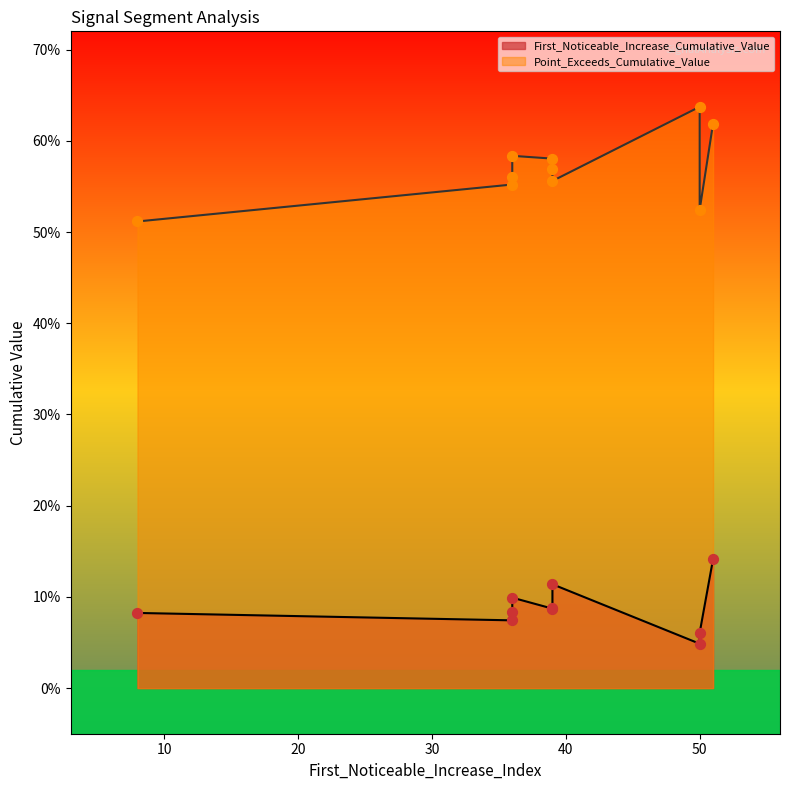

What is the total value across all series at 39?

0.7